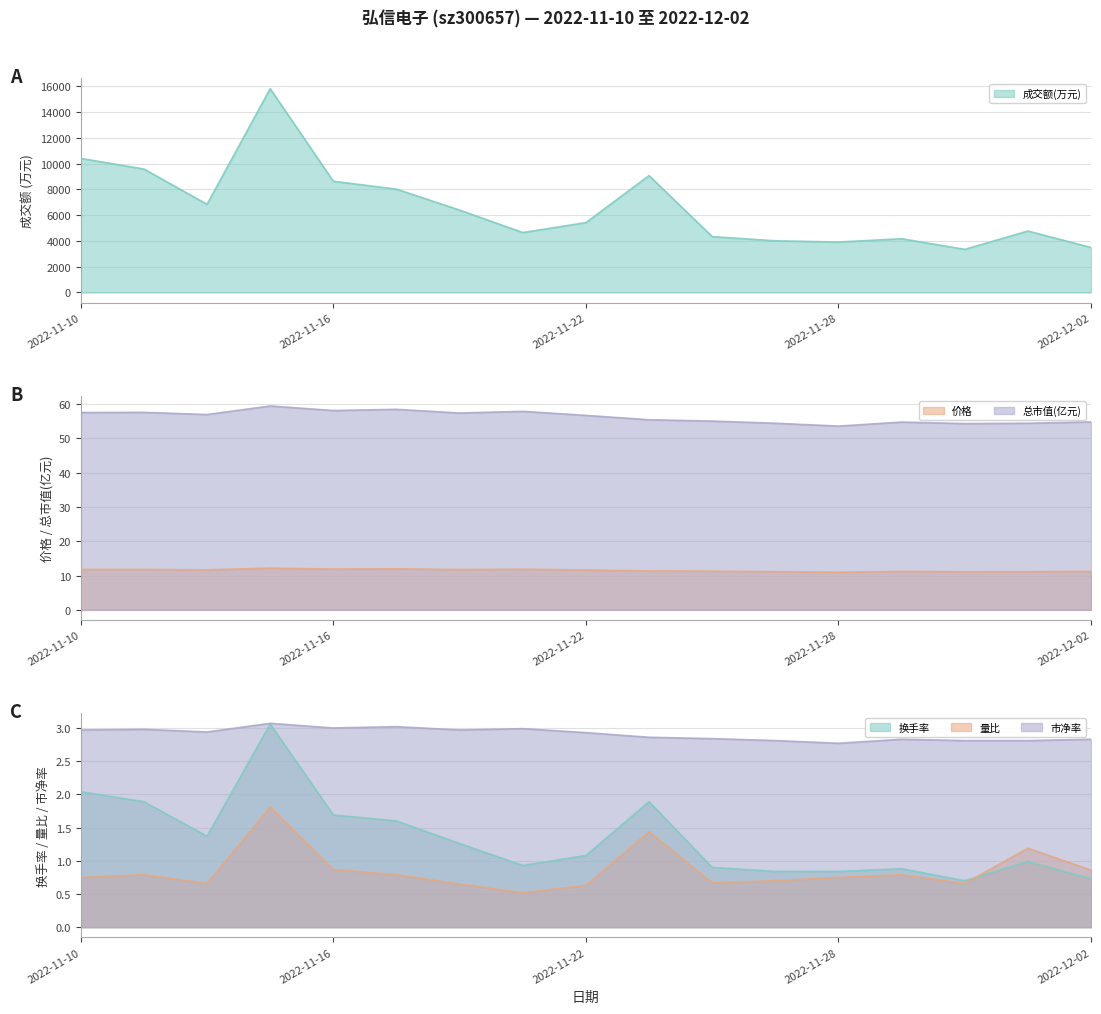

Which category has the highest value across all series?

2022-11-15